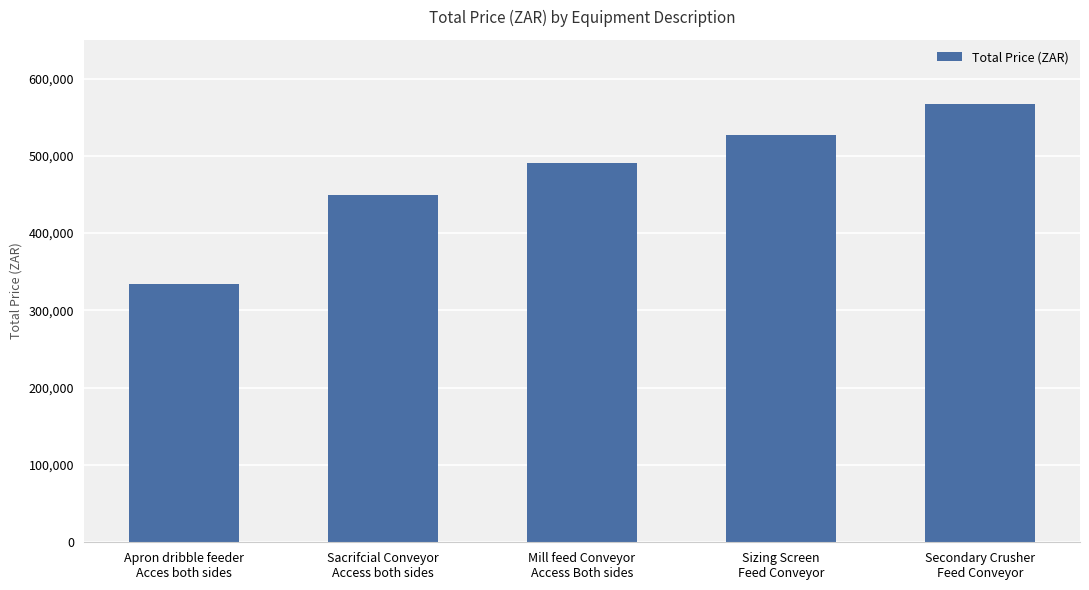

How many categories are shown in the chart?

5